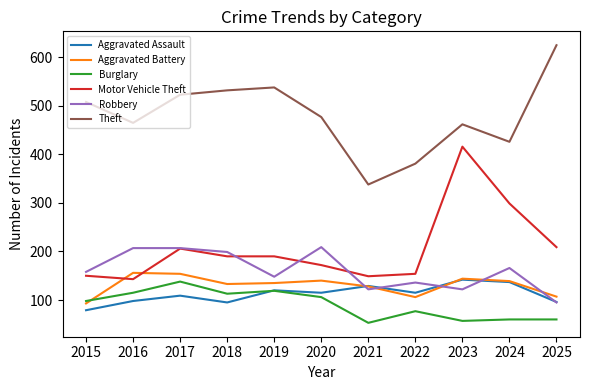

What is the maximum value shown in the chart?

625